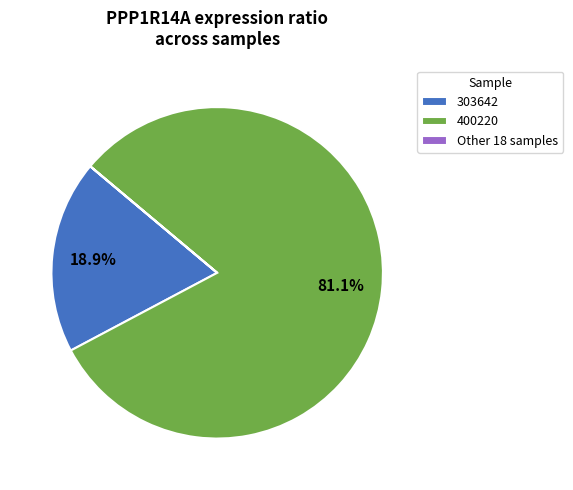

What is the largest slice in the pie chart?

400220